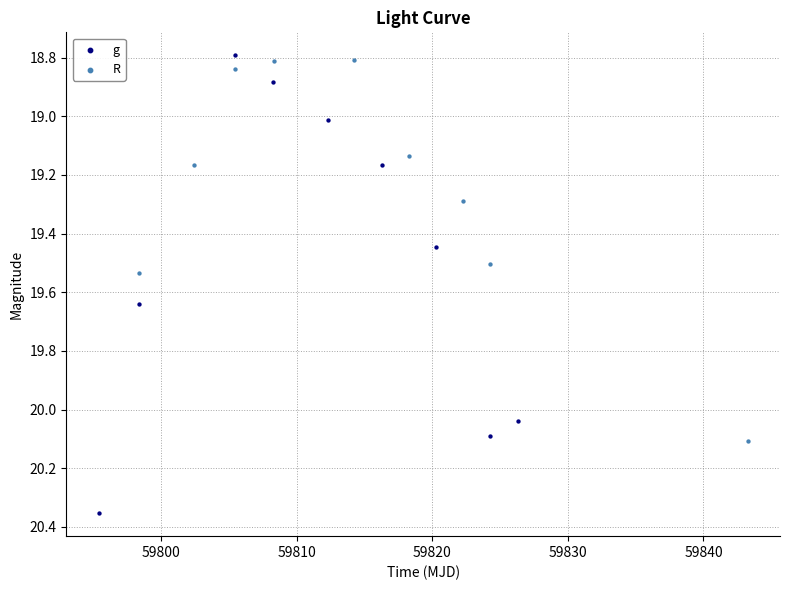

Which series has the widest spread of Y values?

g